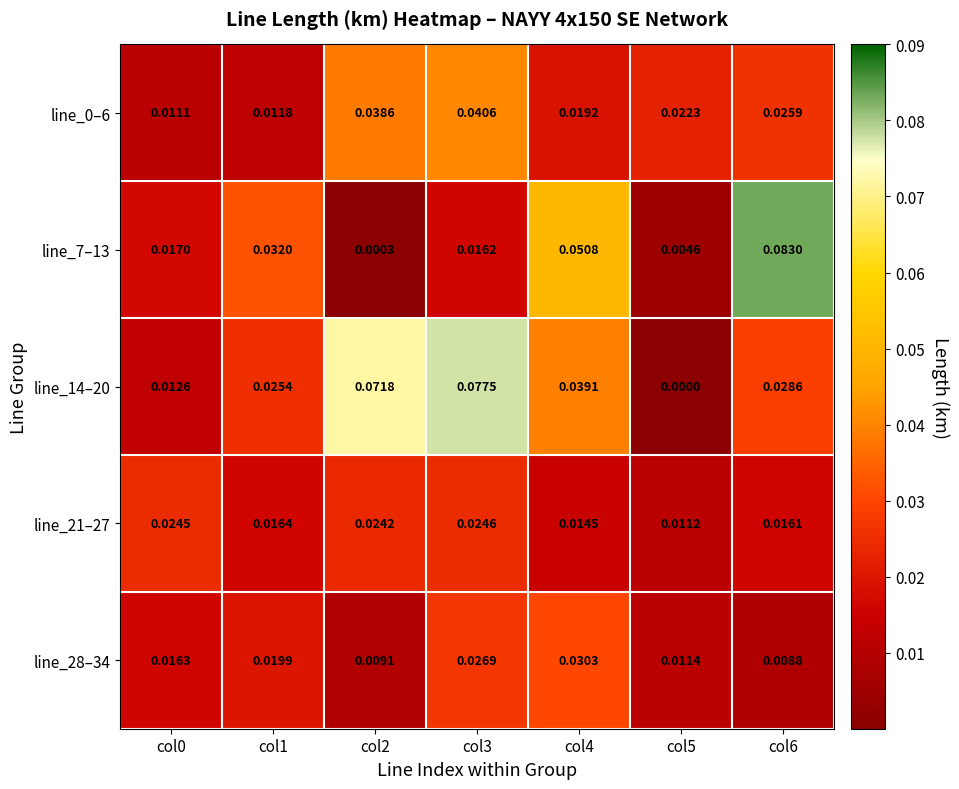

Is the value of line_0–6 at col6 greater than the value of line_7–13 at col2?

Yes